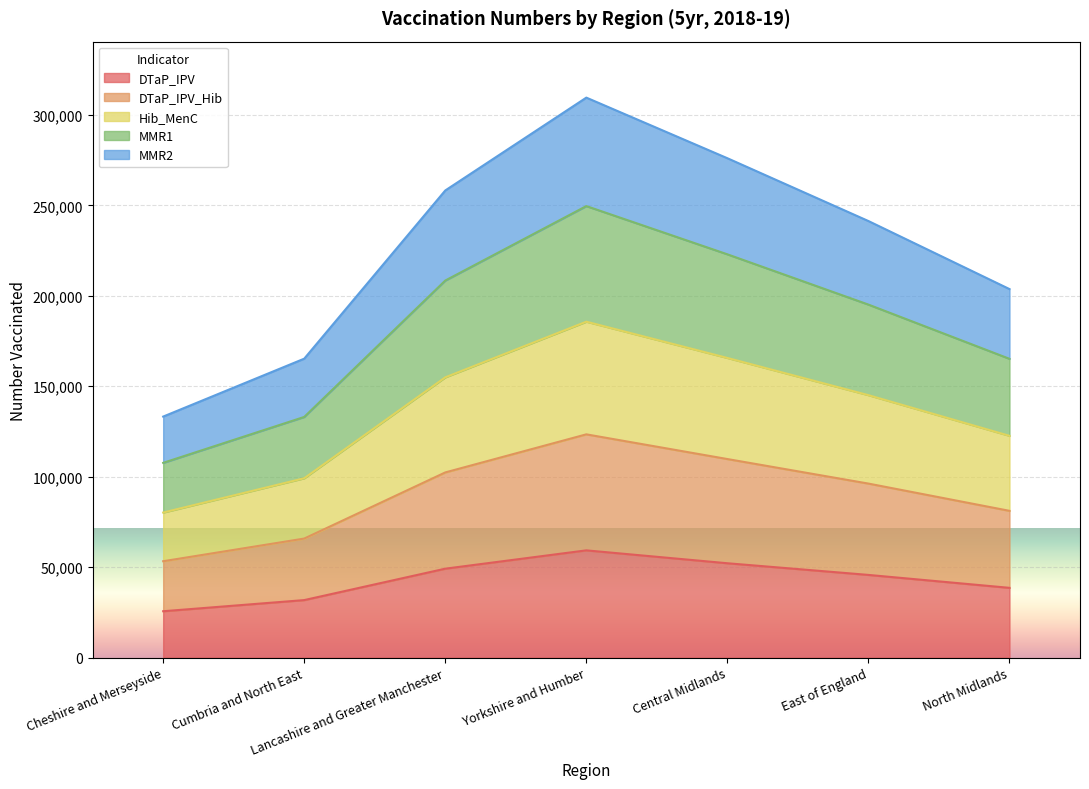

True or false: DTaP_IPV has a value of 11652 at Central Midlands.

False